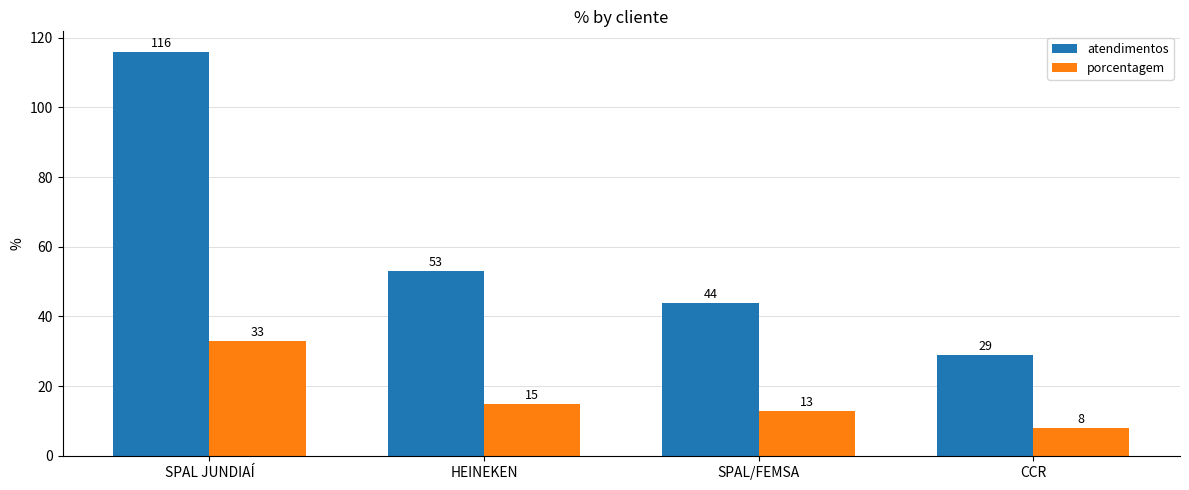

At how many categories does at least one series exceed 66?

1